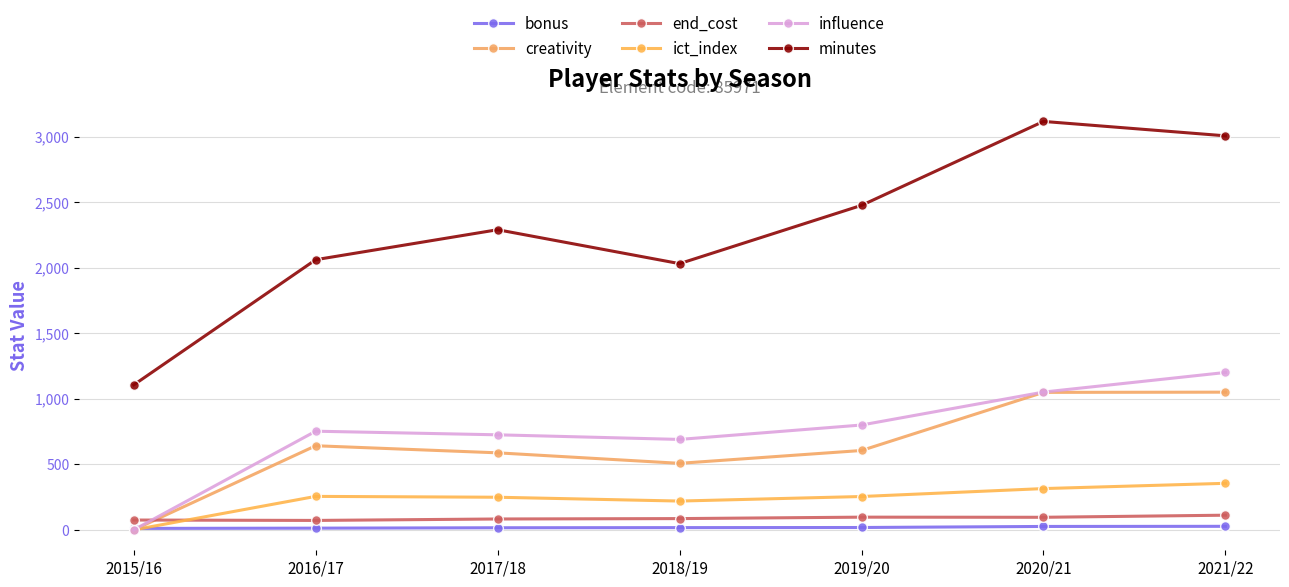

Rank the series by their maximum value, from highest to lowest.

minutes, influence, creativity, ict_index, end_cost, bonus